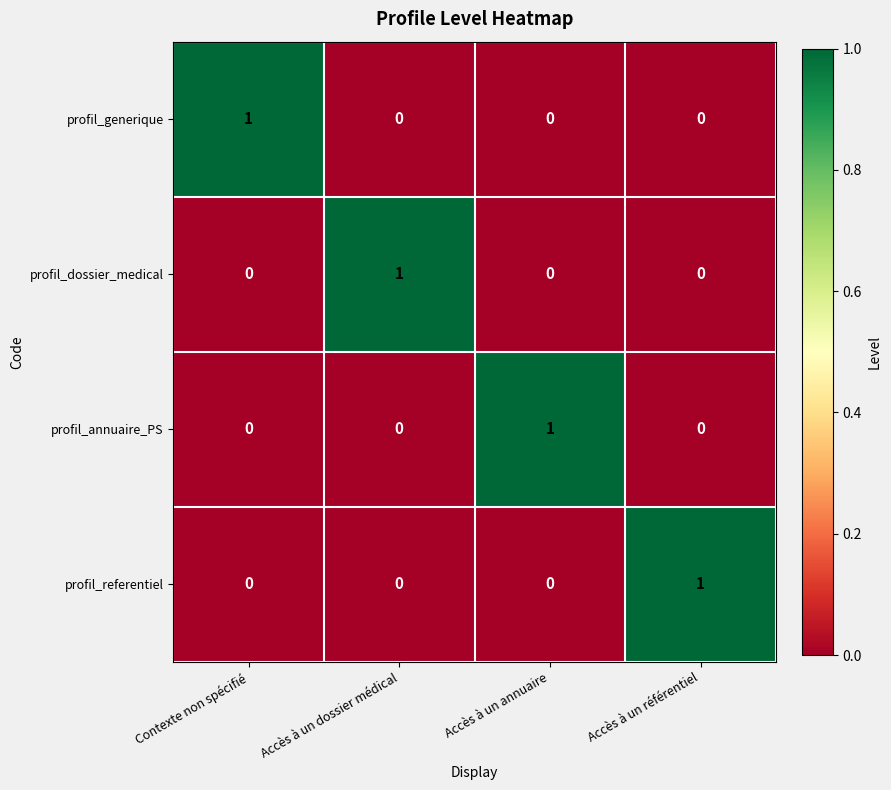

Reading left to right, transcribe all the data shown in this chart.

profil_generique: 1	0	0	0
profil_dossier_medical: 0	1	0	0
profil_annuaire_PS: 0	0	1	0
profil_referentiel: 0	0	0	1